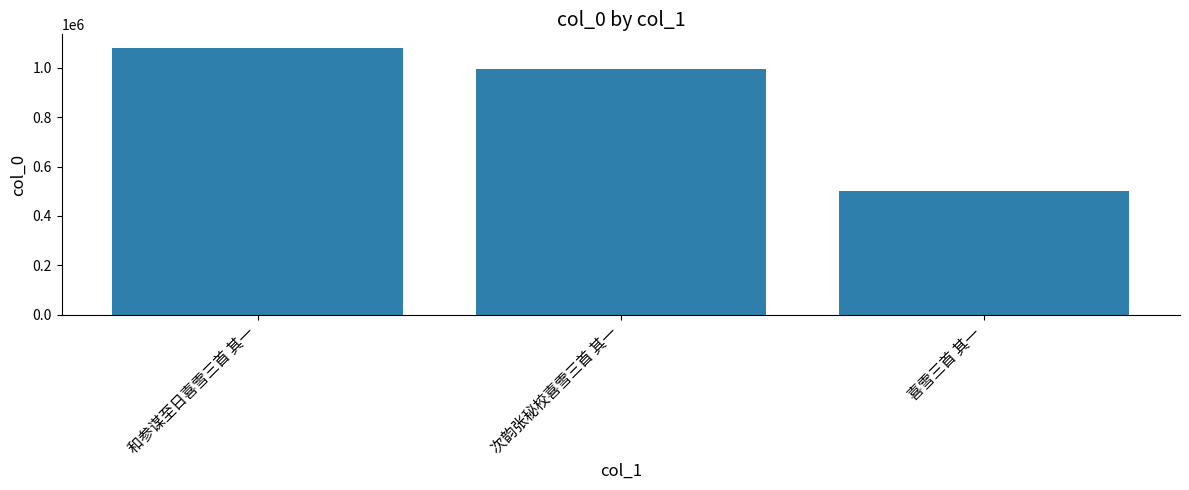

Which label corresponds to the largest value in the chart?

和参谋至日喜雪三首 其一